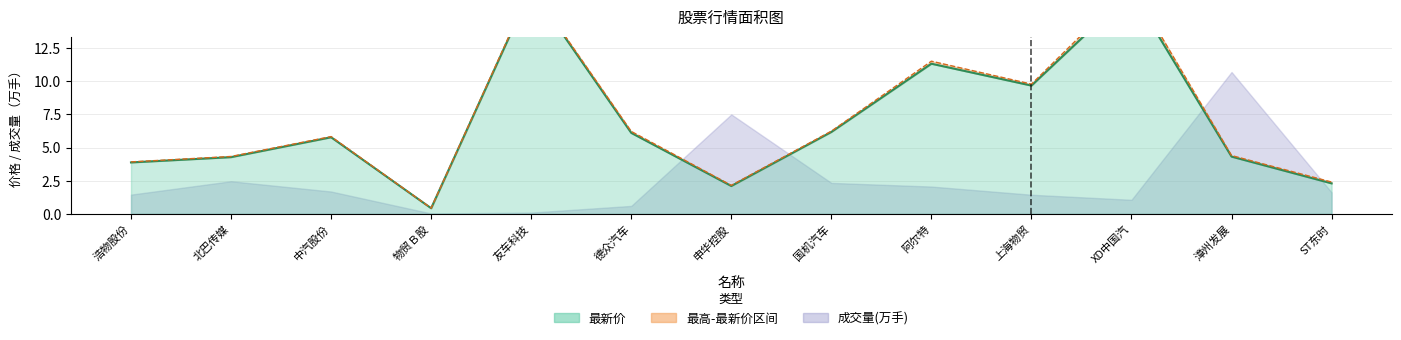

Which has a higher value, 友车科技 or 北巴传媒?

友车科技